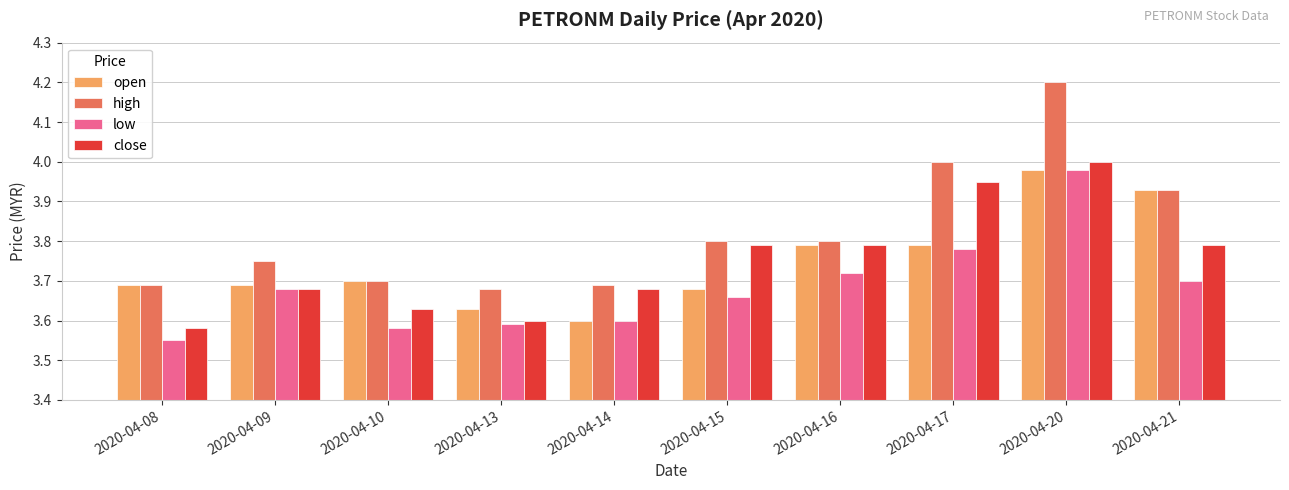

What is the sum of the open values at 2020-04-09 and 2020-04-08?

7.4